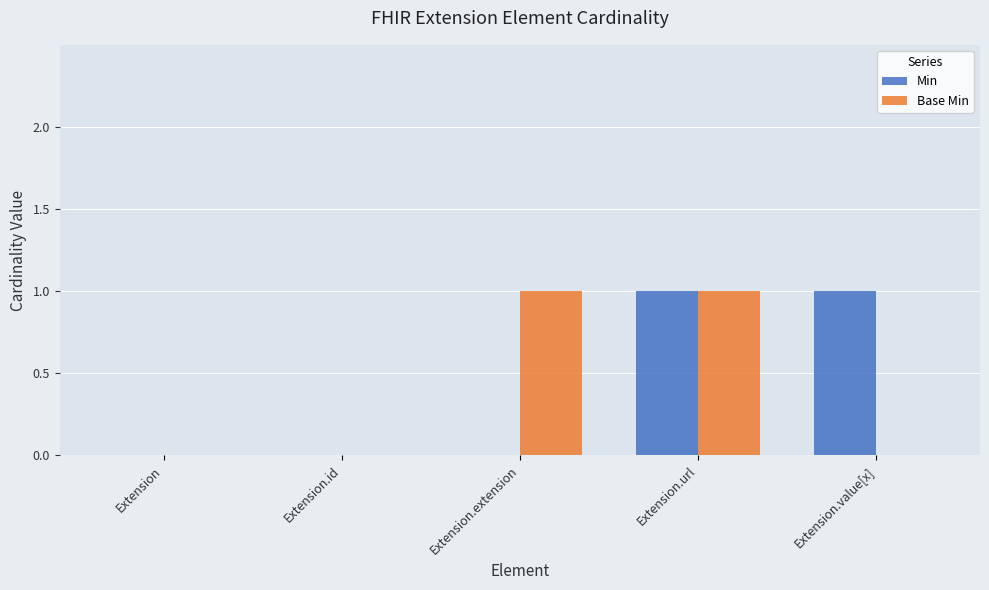

At which category is the sum across all series the highest?

Extension.url